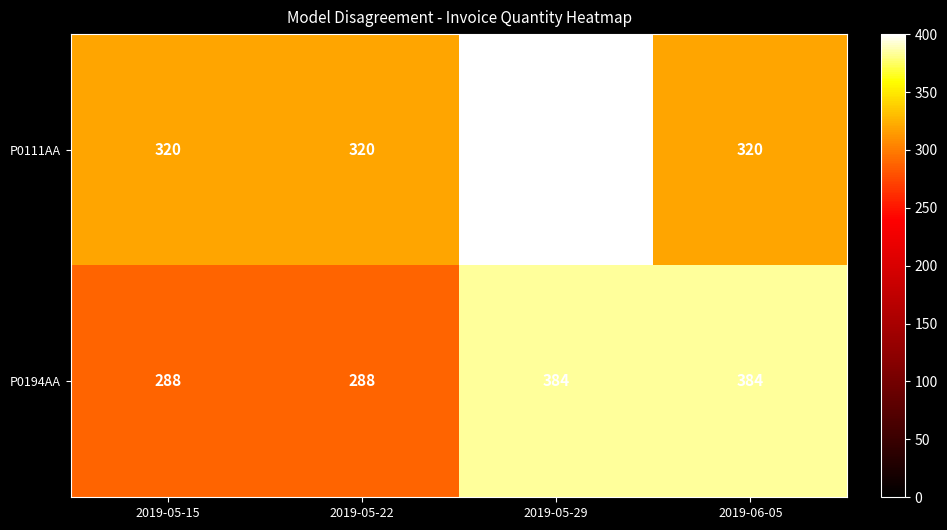

What is the difference between the maximum and minimum values in the P0194AA series?

96